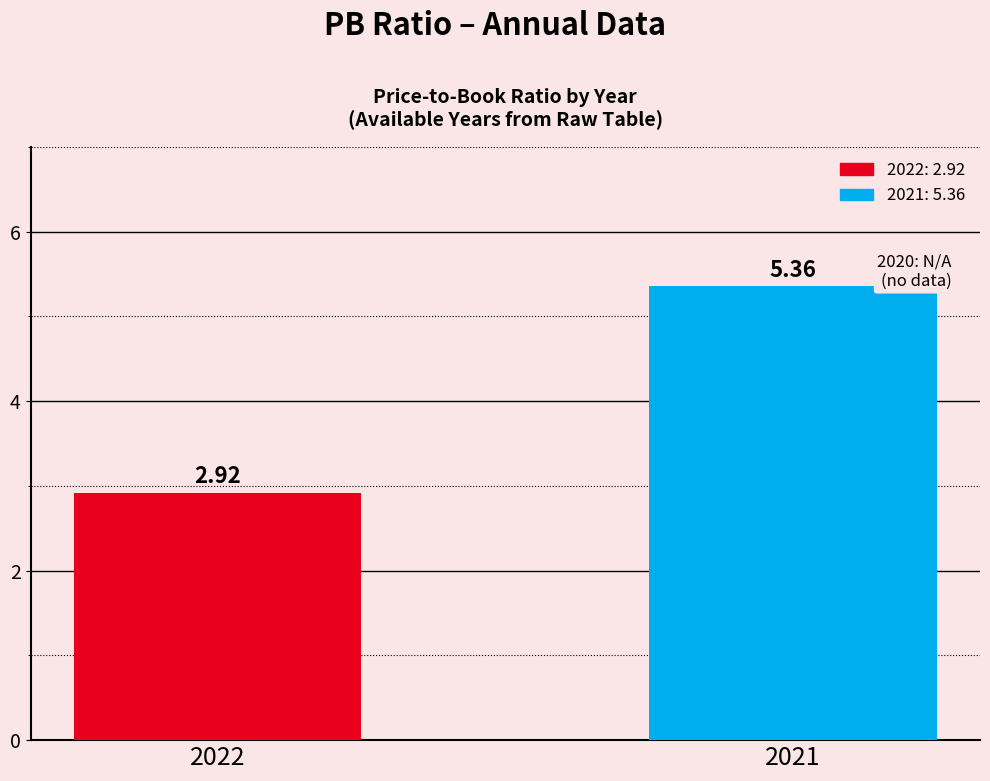

Between 2021 and 2022, which is larger?

2021